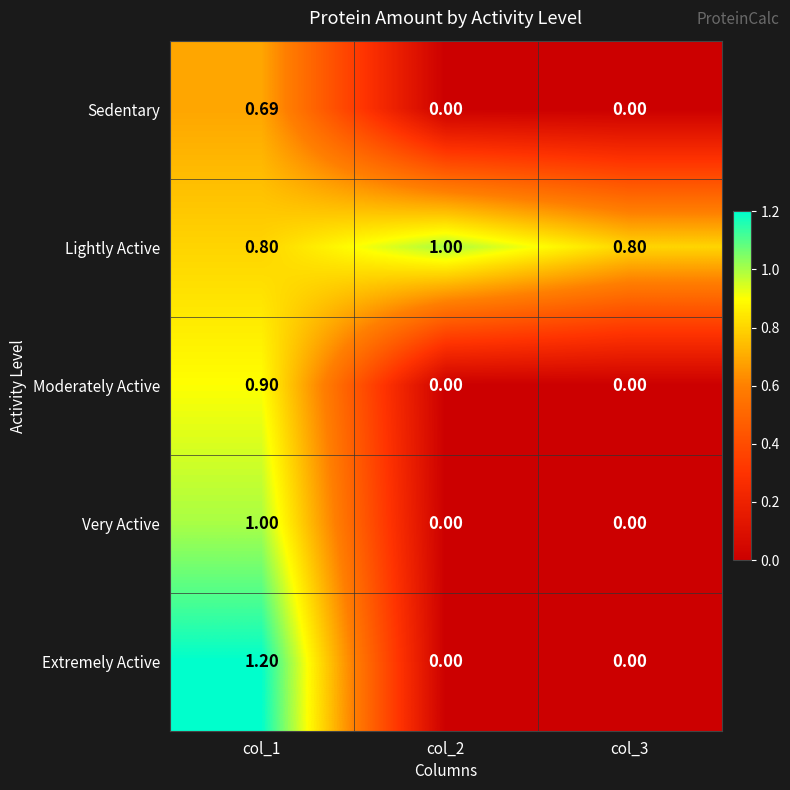

Which series has the largest total across all categories?

Lightly Active